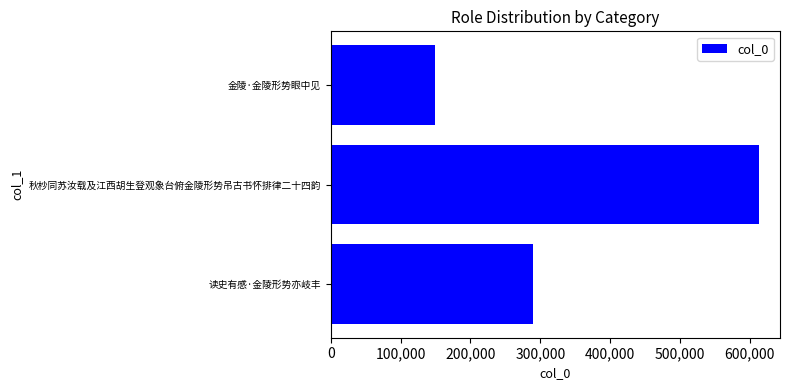

How many categories are shown in the chart?

3